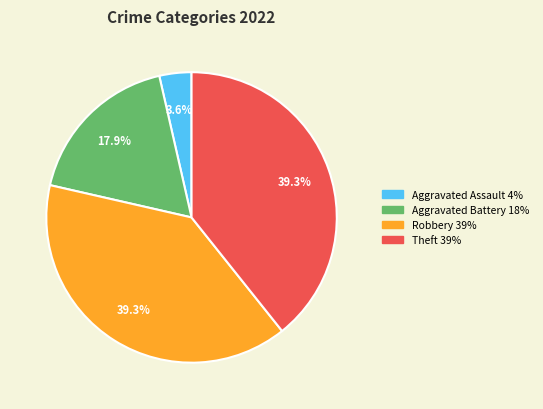

Is there any slice that represents more than half of the pie?

No